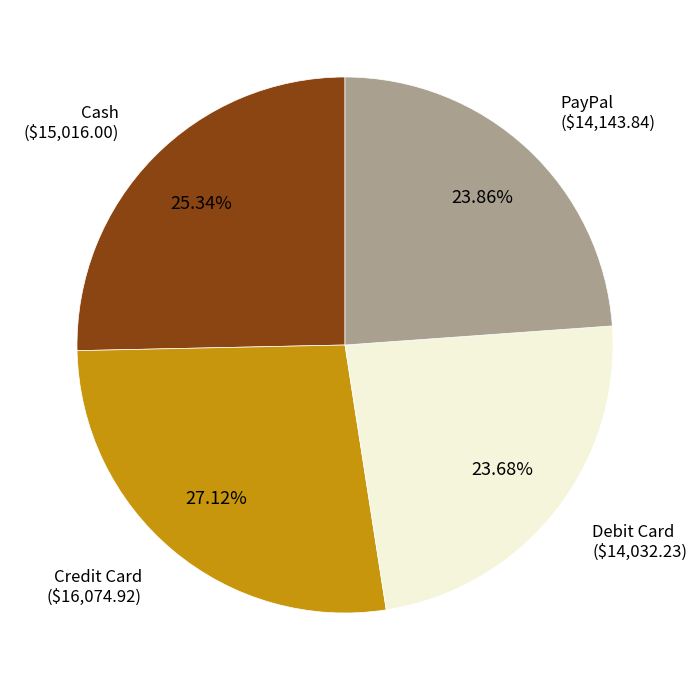

Is there any slice that represents more than half of the pie?

No